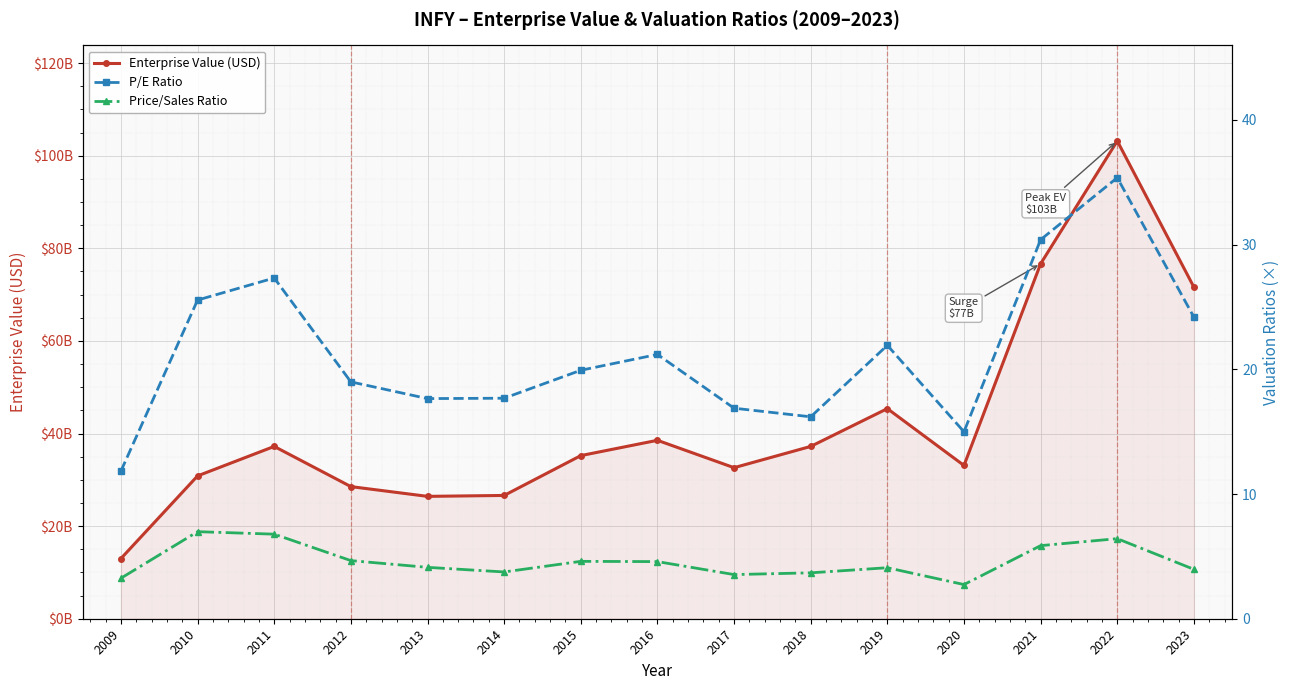

What are all the series names shown in the legend?

Enterprise Value (USD), P/E Ratio, Price/Sales Ratio